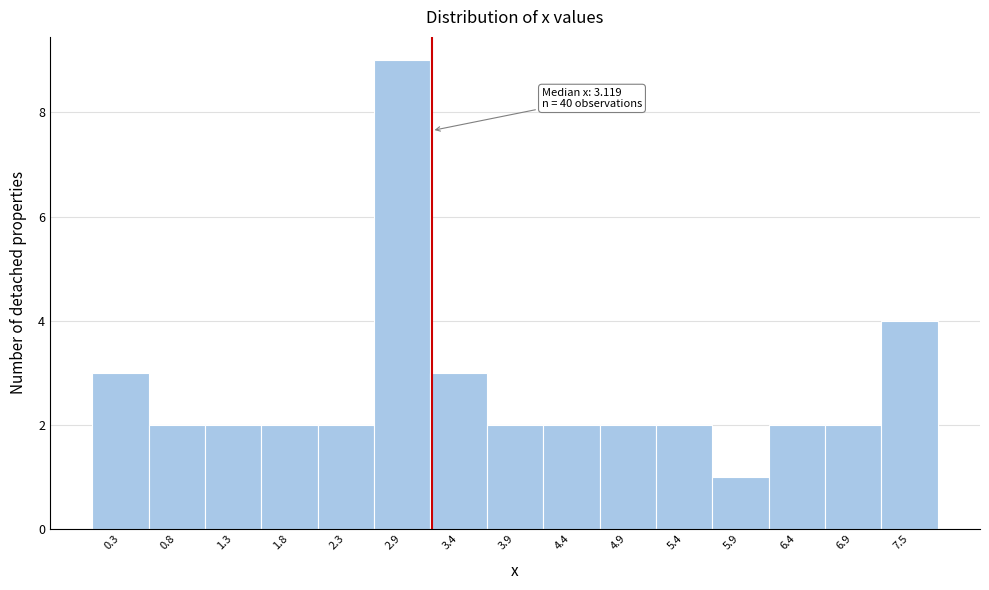

Over which range of the x-axis is the bar tallest?

2.6 to 3.1